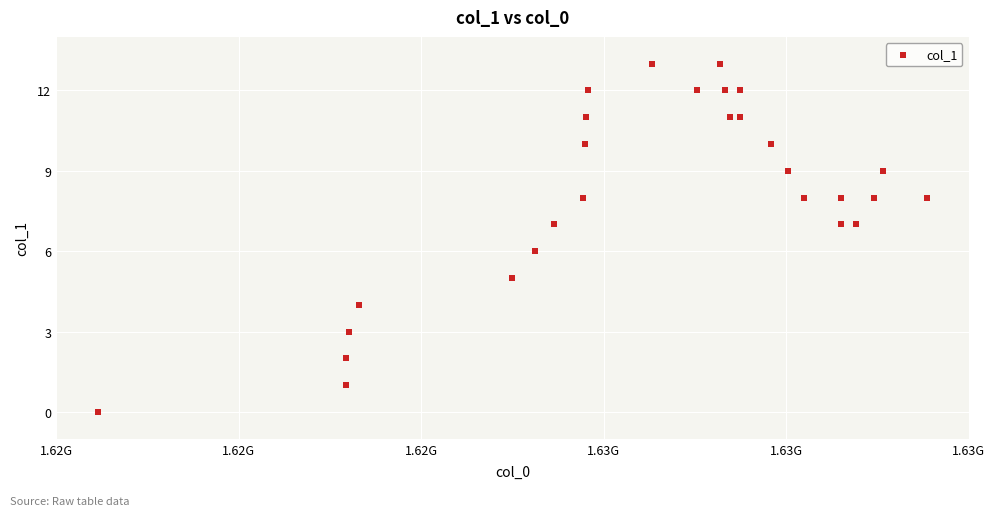

What is the range of X values (max minus min)?

13493307